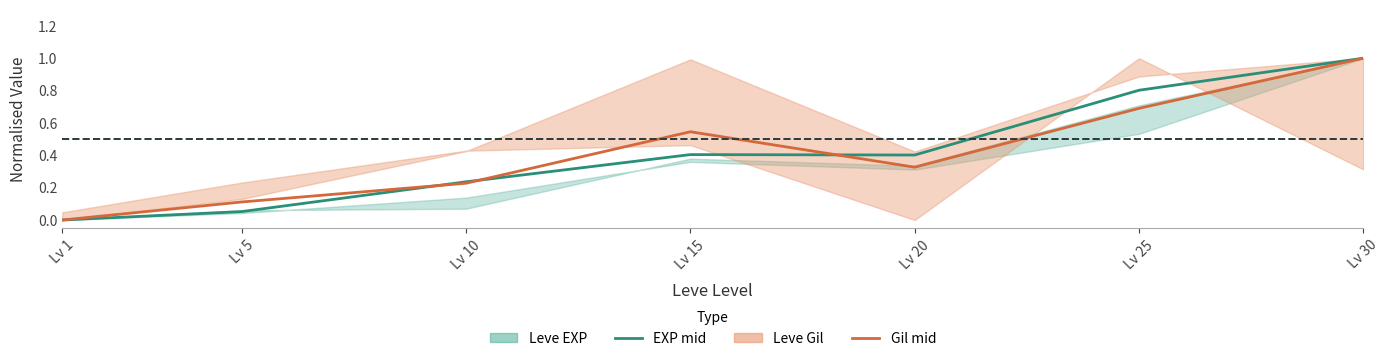

Which series ends up on top after the final intersection of Leve Gil mid and Leve EXP mid?

Leve EXP mid